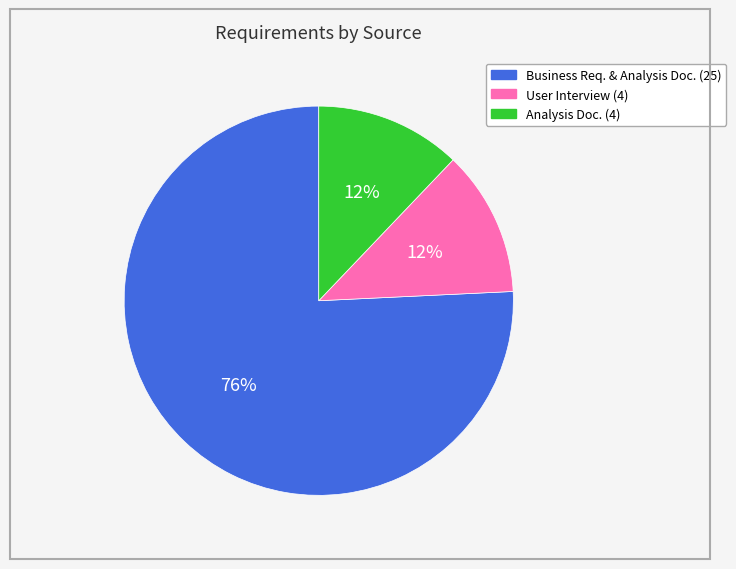

How many segments does this pie chart have?

3